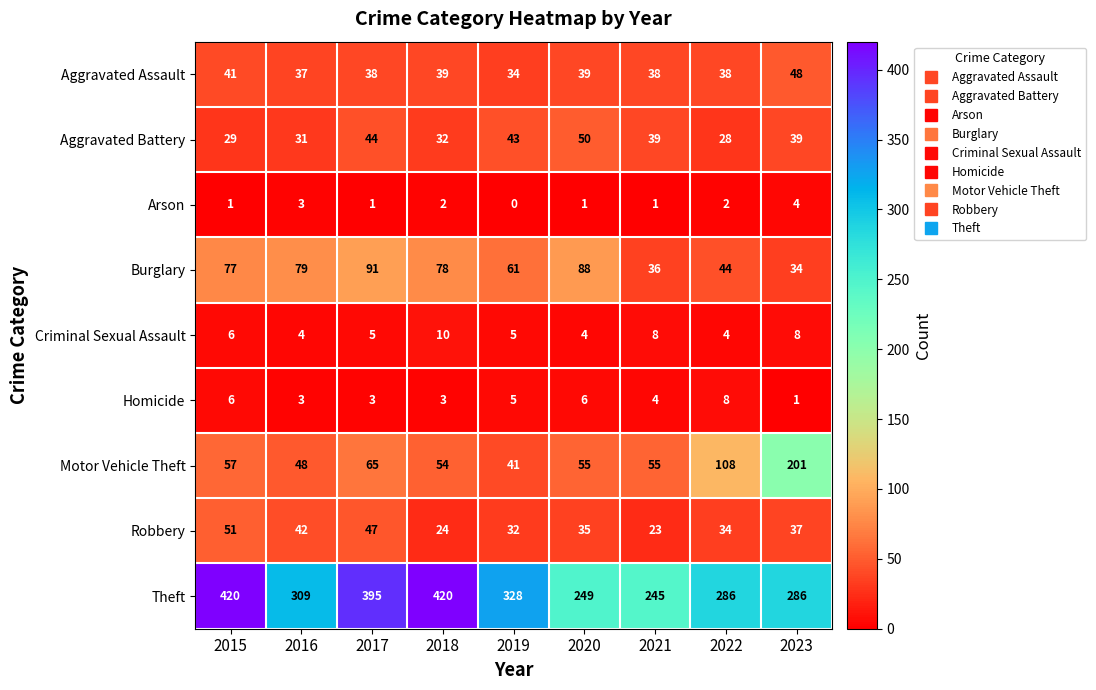

Which category has the lowest value across all series?

2019